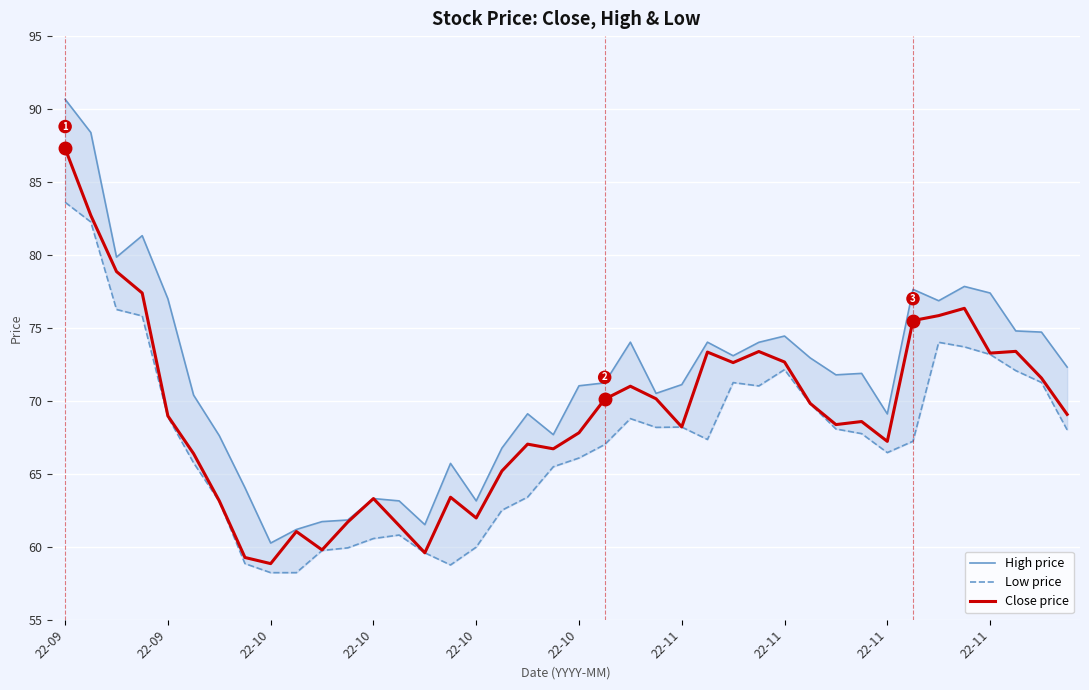

True or false: High price has a value of 74.0 at 27.

True